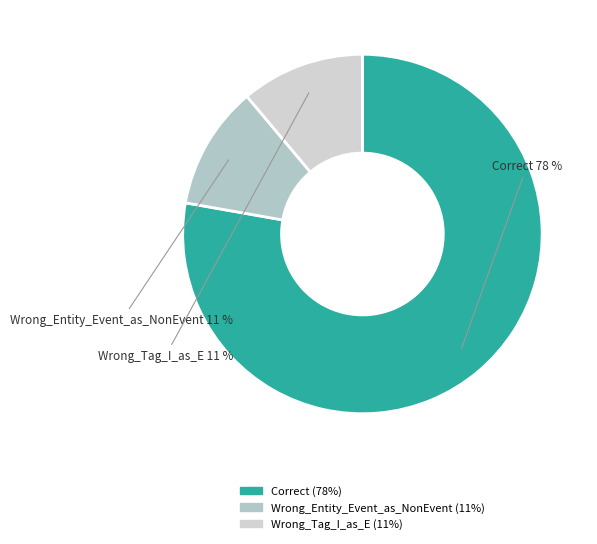

Is there a majority slice in this chart?

Yes